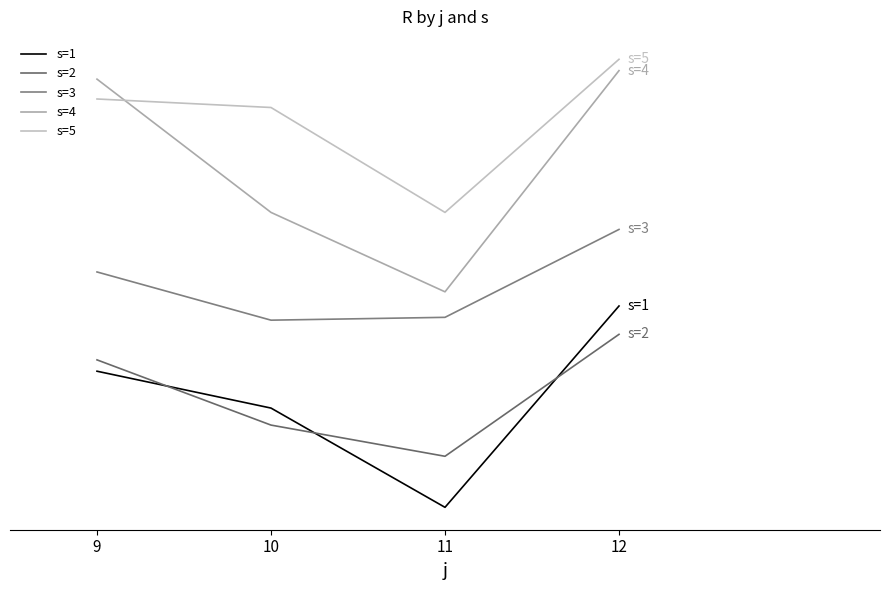

Where is the first local minimum for s=2?

11